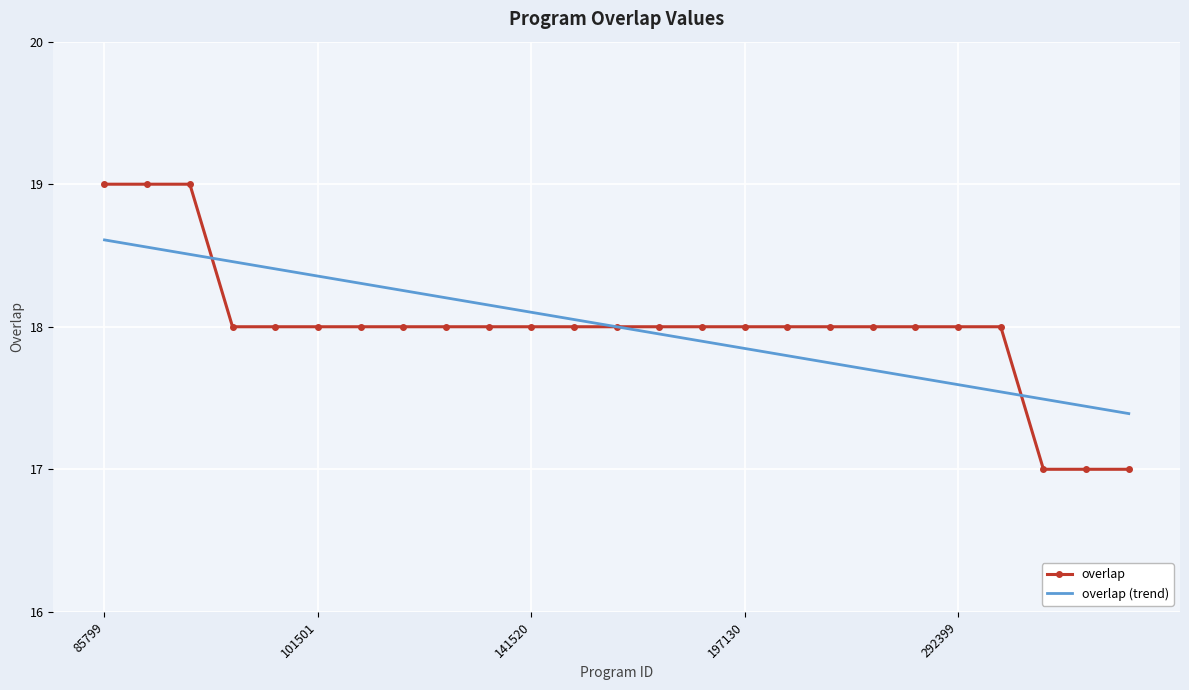

What is the greatest value displayed?

19